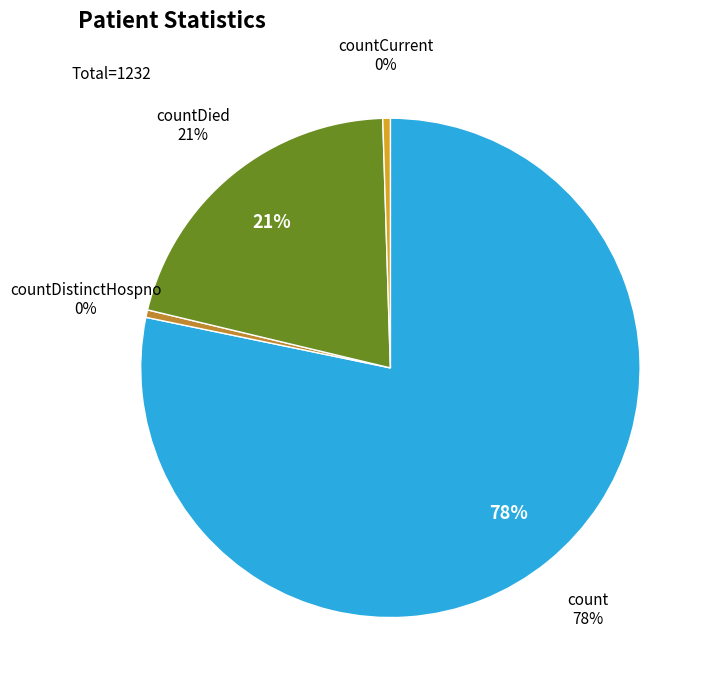

Rank the categories by value from highest to lowest.

count, countDied, countDistinctHospno, countCurrent